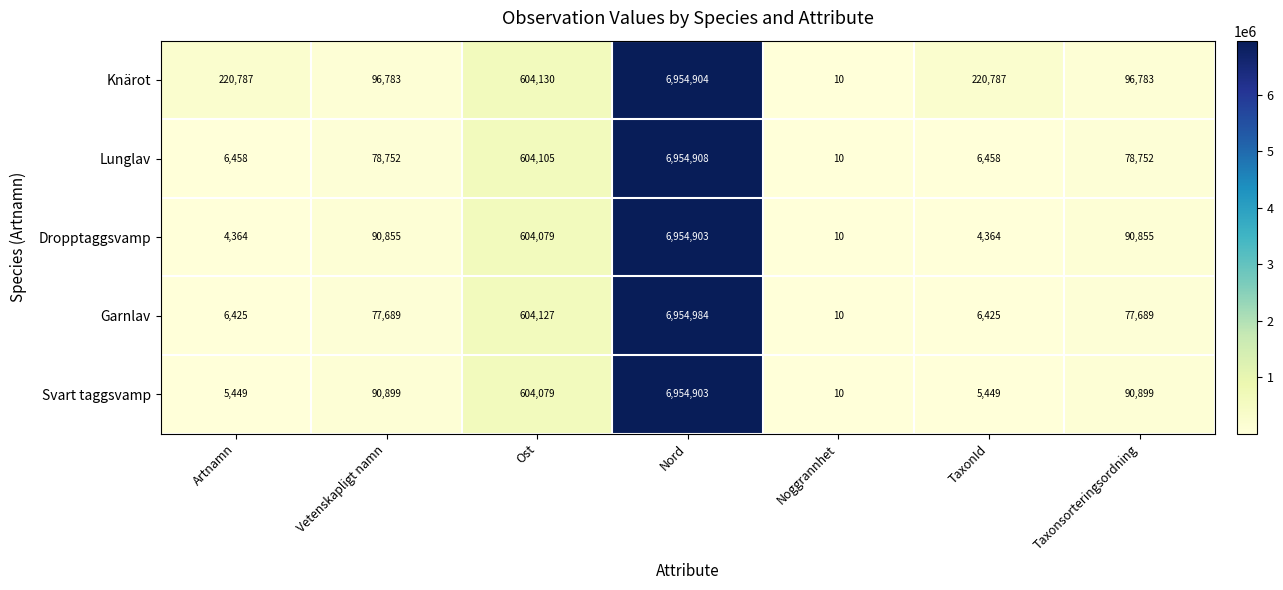

How many values in the Lunglav series are below 78752?

3